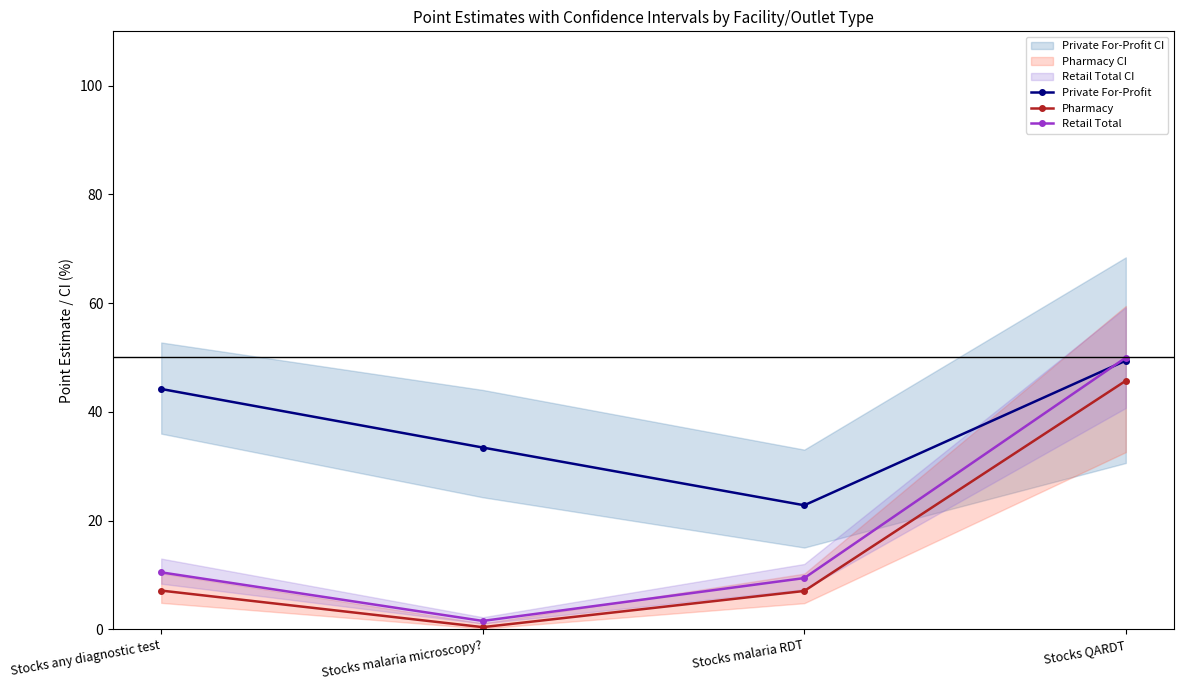

Read the Retail Total value at Stocks malaria microscopy?.

1.5